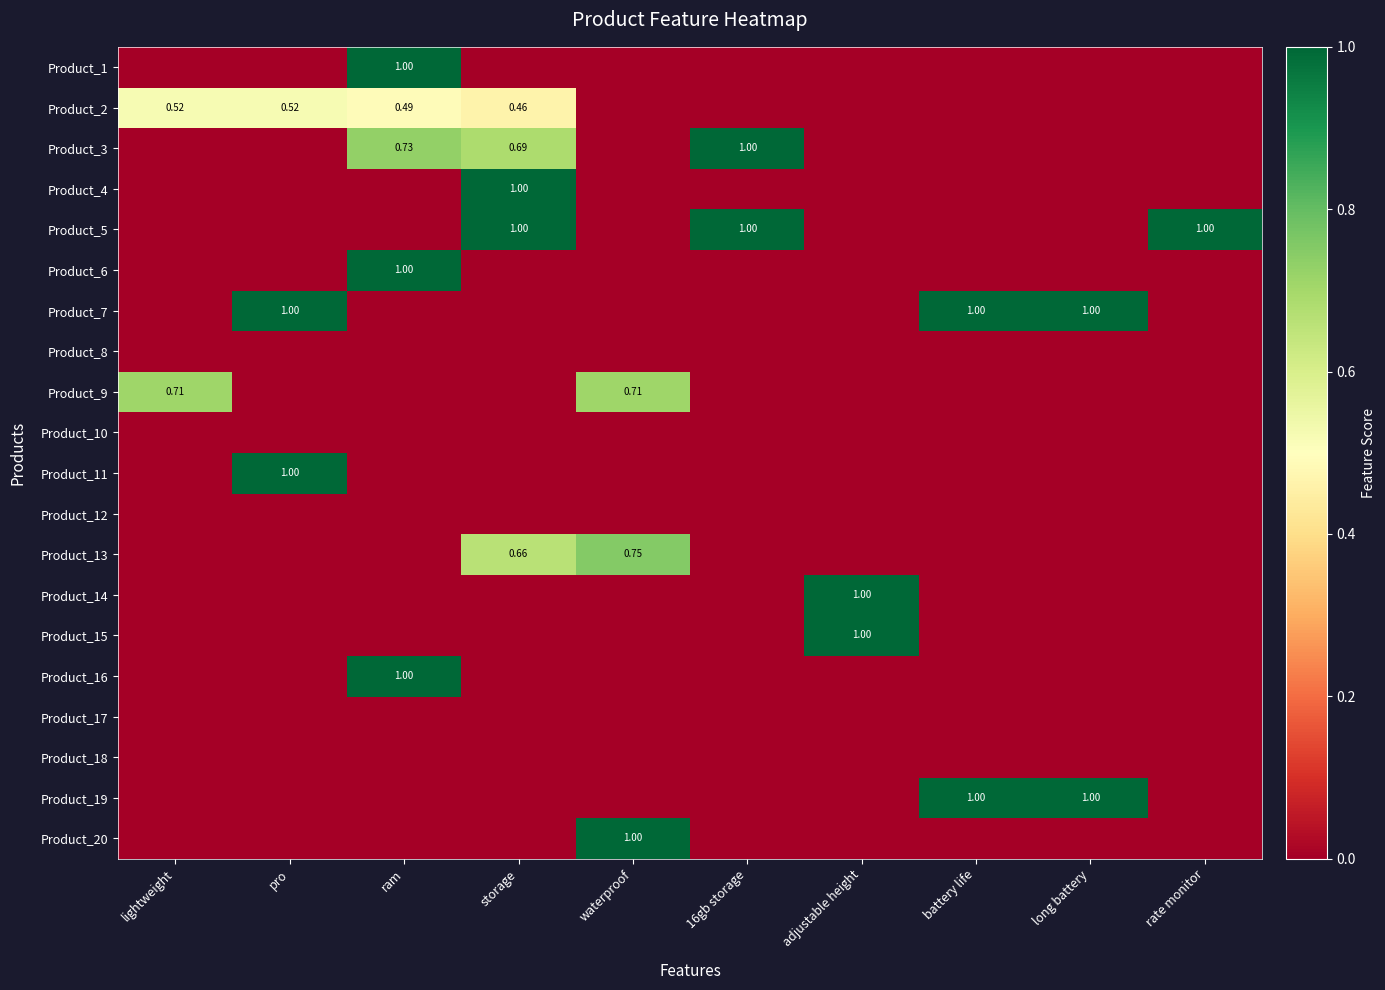

Where is Product_1 nearest to the value 0?

lightweight